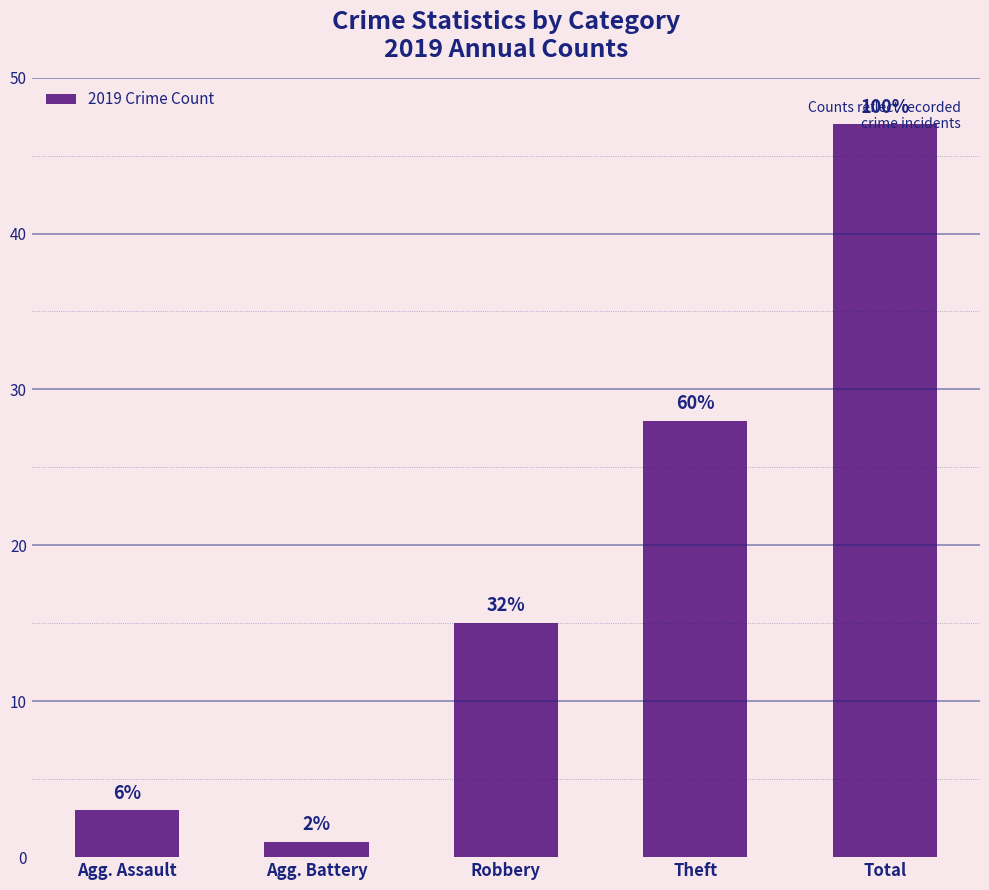

The value at Total is 47. True or false?

True